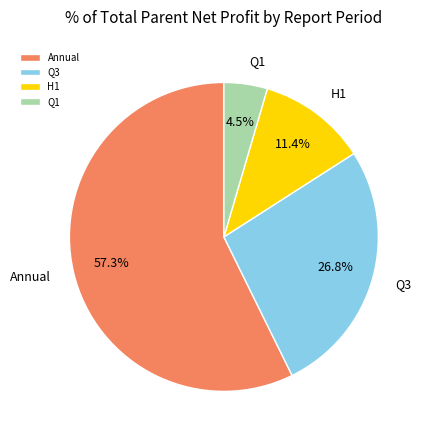

Combined, what portion of the pie is H1 and Q1?

15.9%